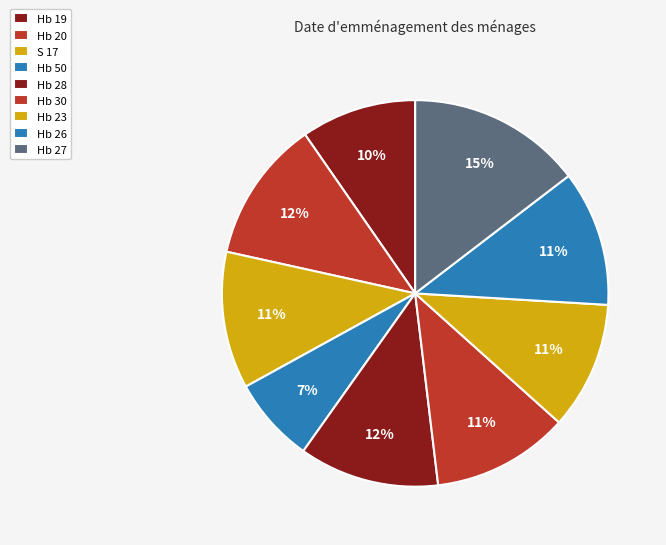

To the nearest percent, what percentage of the pie is Hb 28?

12%